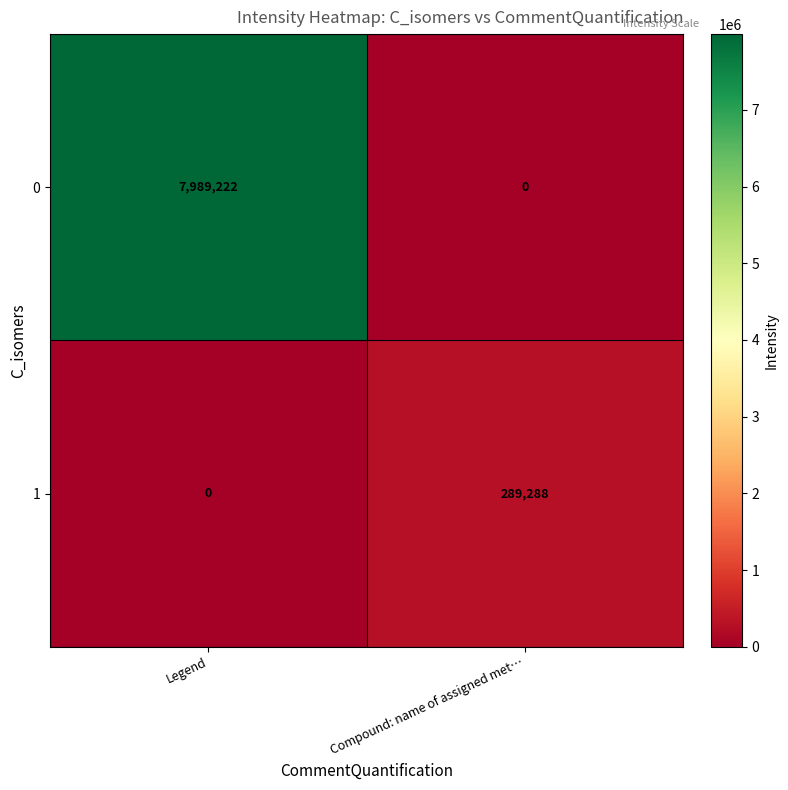

What is the difference between the maximum and minimum values in the 0 series?

7989222